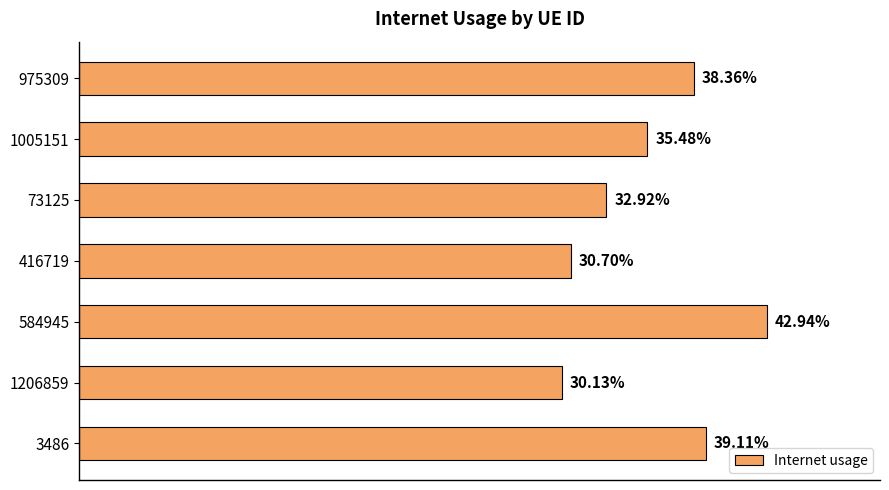

Does the chart contain any negative values?

No